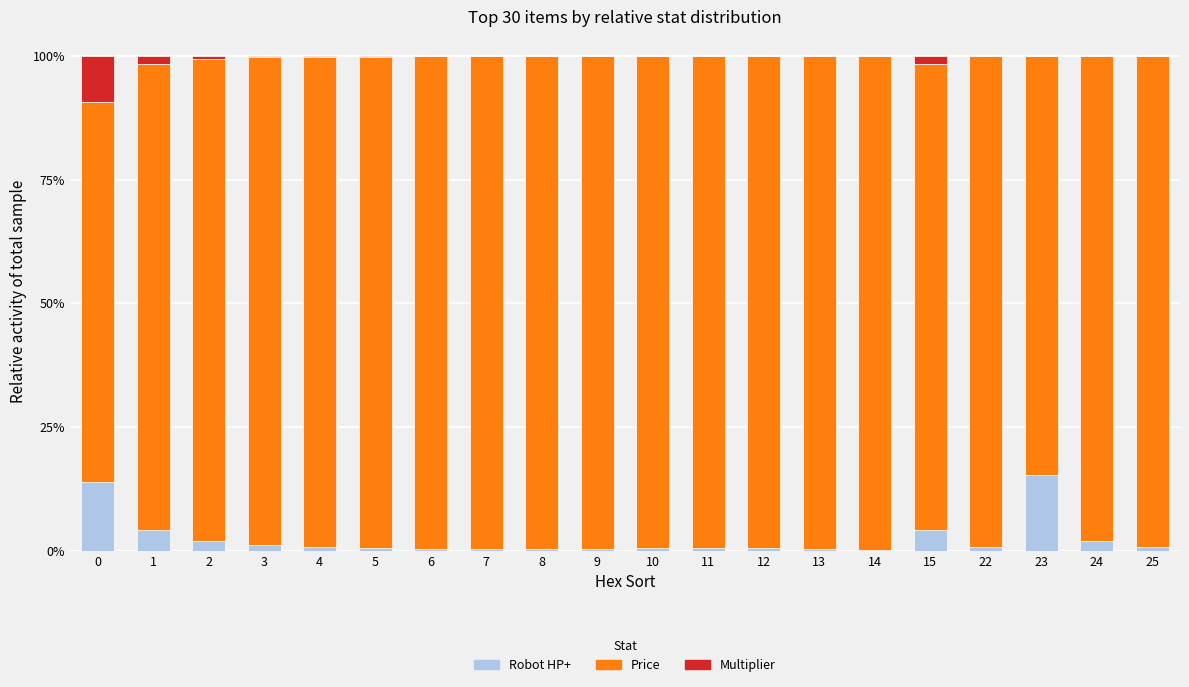

True or false: Robot HP+ has a value of 3.8 at 0.

False